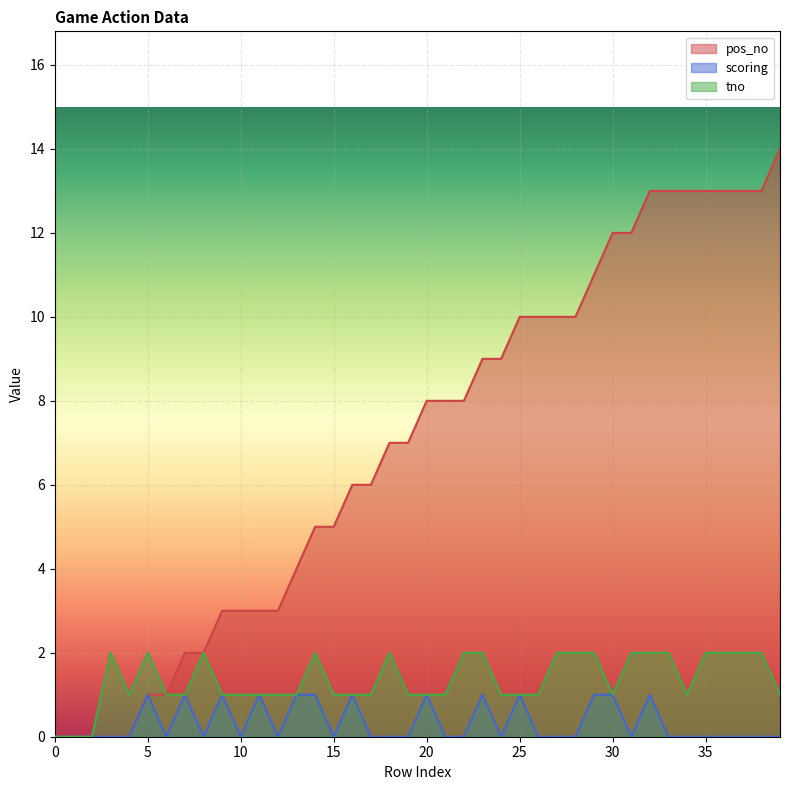

True or false: scoring has more than 0 points higher than both neighbors.

True